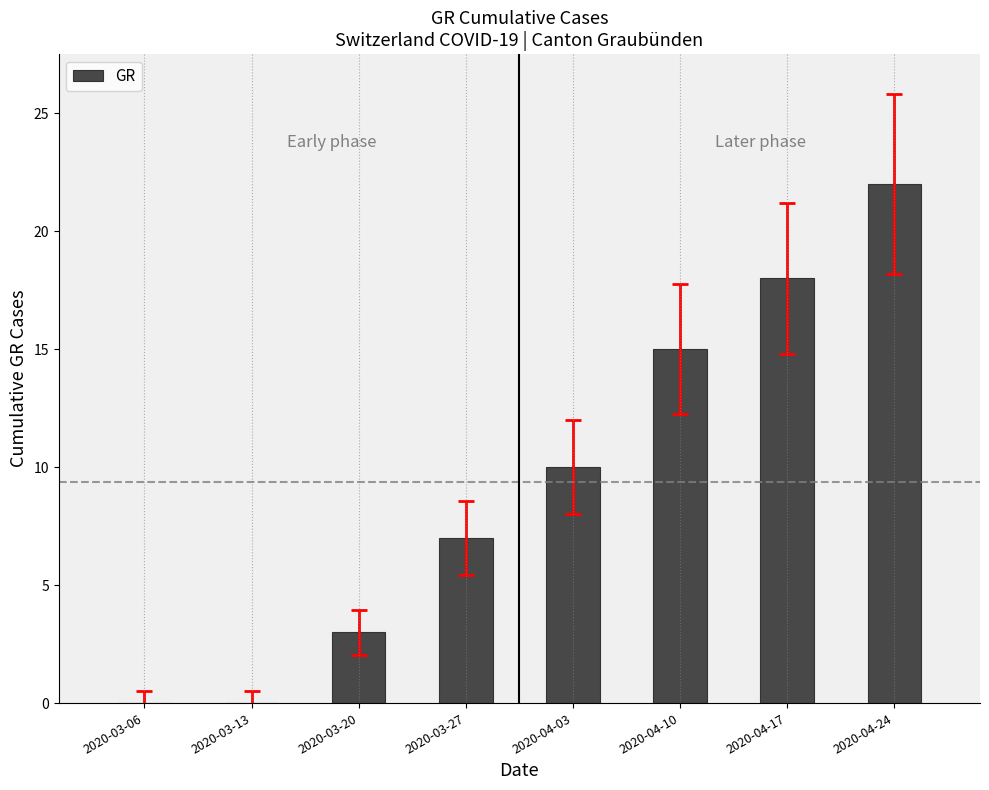

Does the chart contain stacked bars?

No